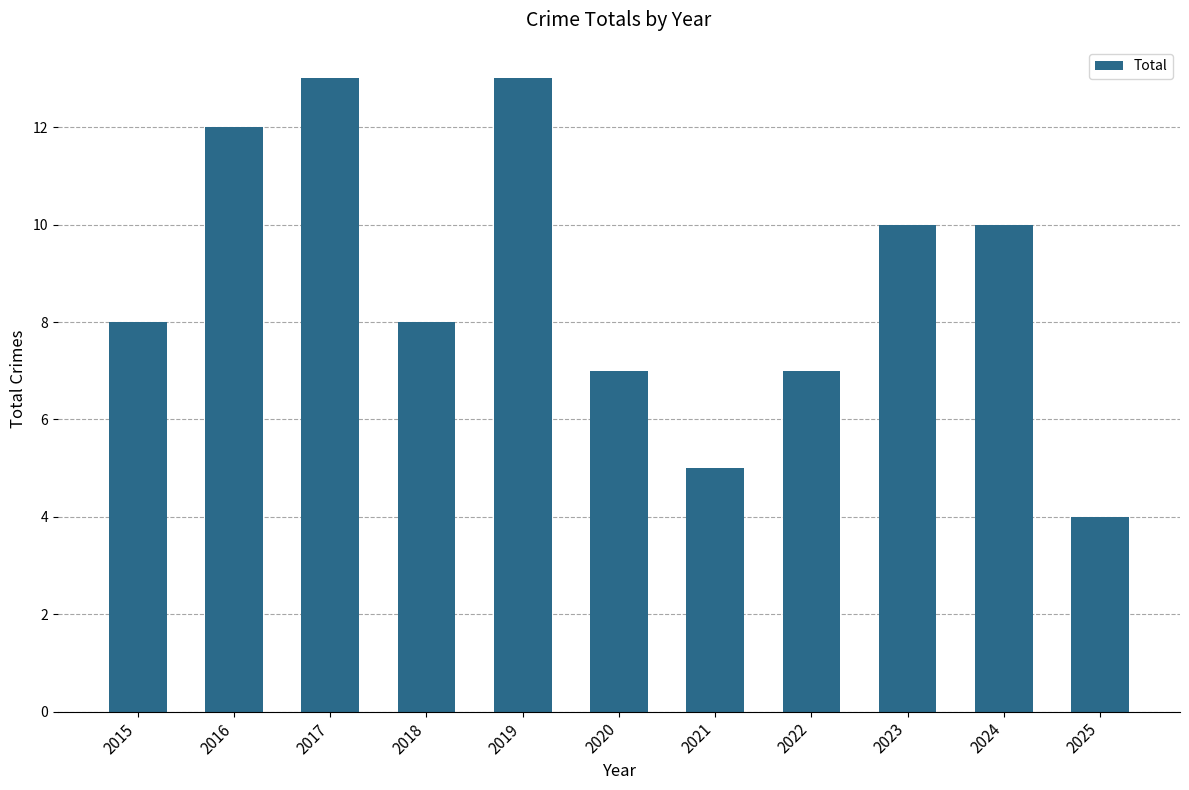

The value at 2015 is 8. True or false?

True